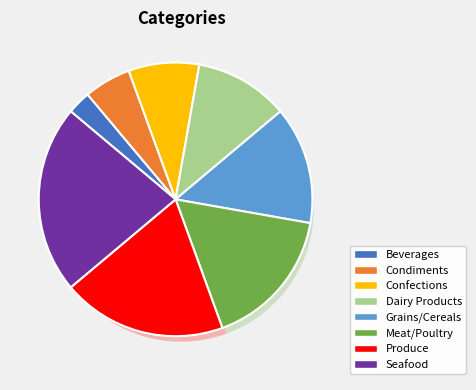

True or false: Dairy Products accounts for 11% of the total.

True